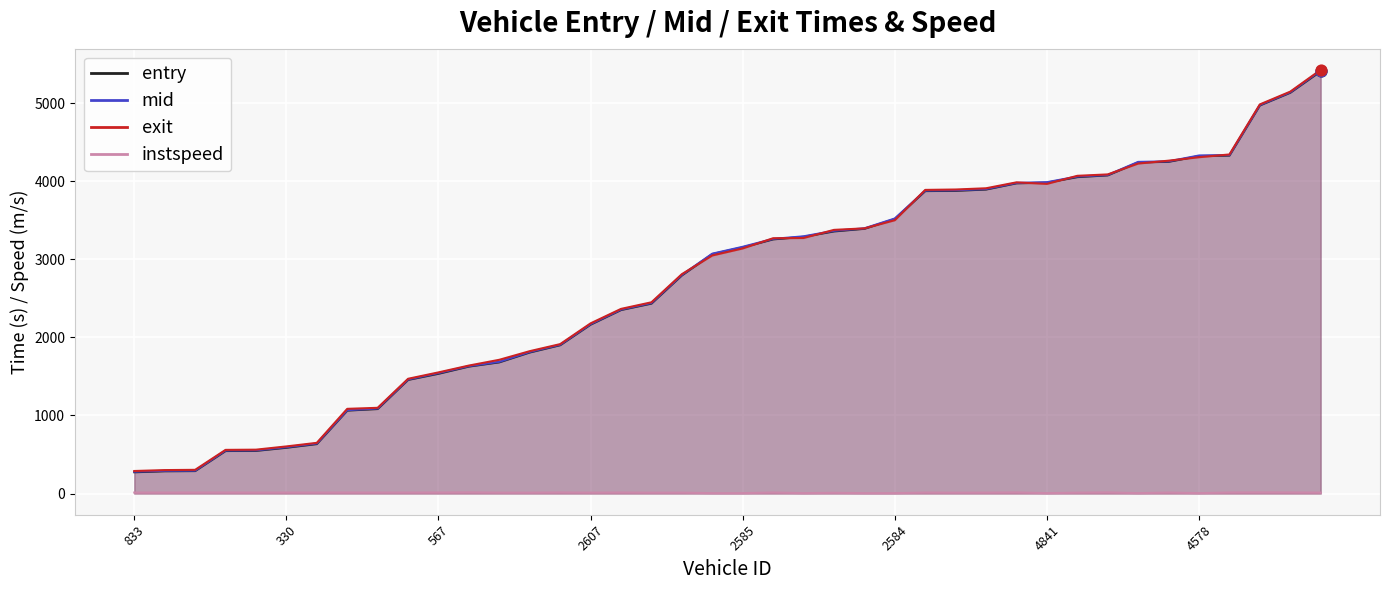

Which series reaches the maximum Y coordinate?

exit